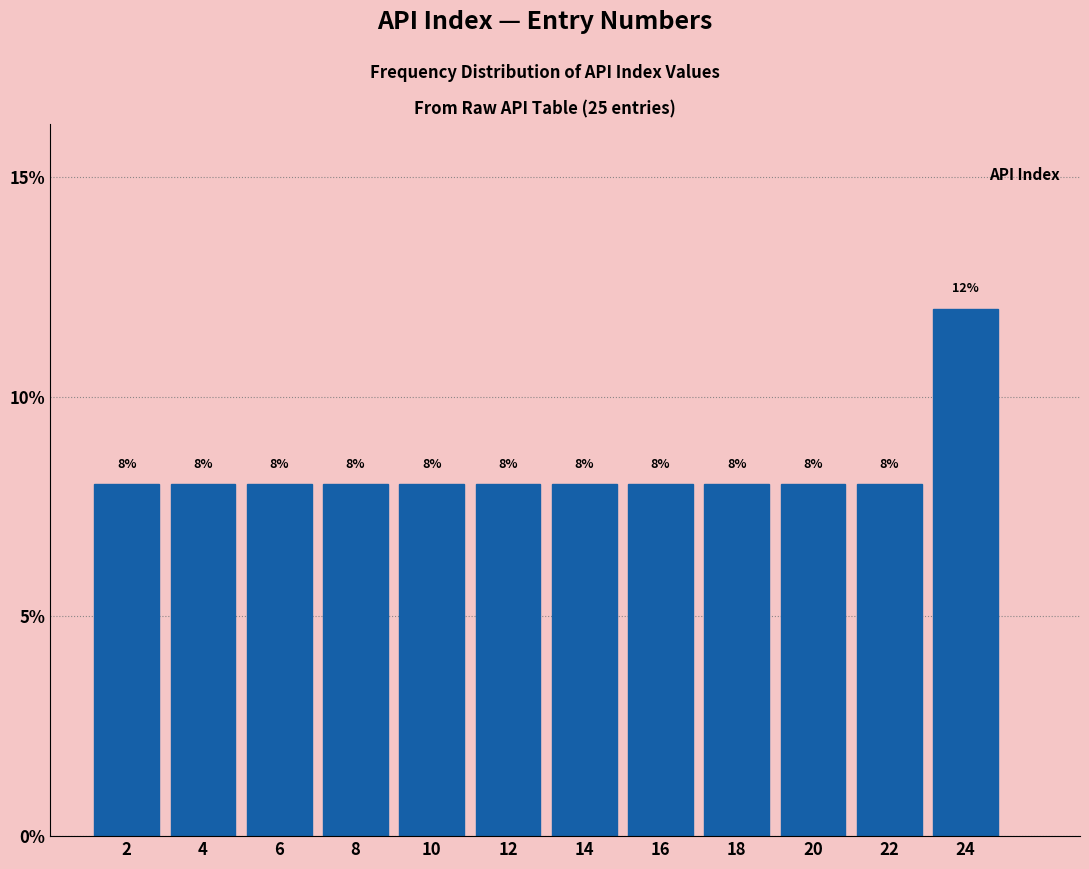

Reading left to right, list every bar in this chart as the range it spans on the x-axis followed by its height.

1 to 3: 8
3 to 5: 8
5 to 7: 8
7 to 9: 8
9 to 11: 8
11 to 13: 8
13 to 15: 8
15 to 17: 8
17 to 19: 8
19 to 21: 8
21 to 23: 8
23 to 25: 12